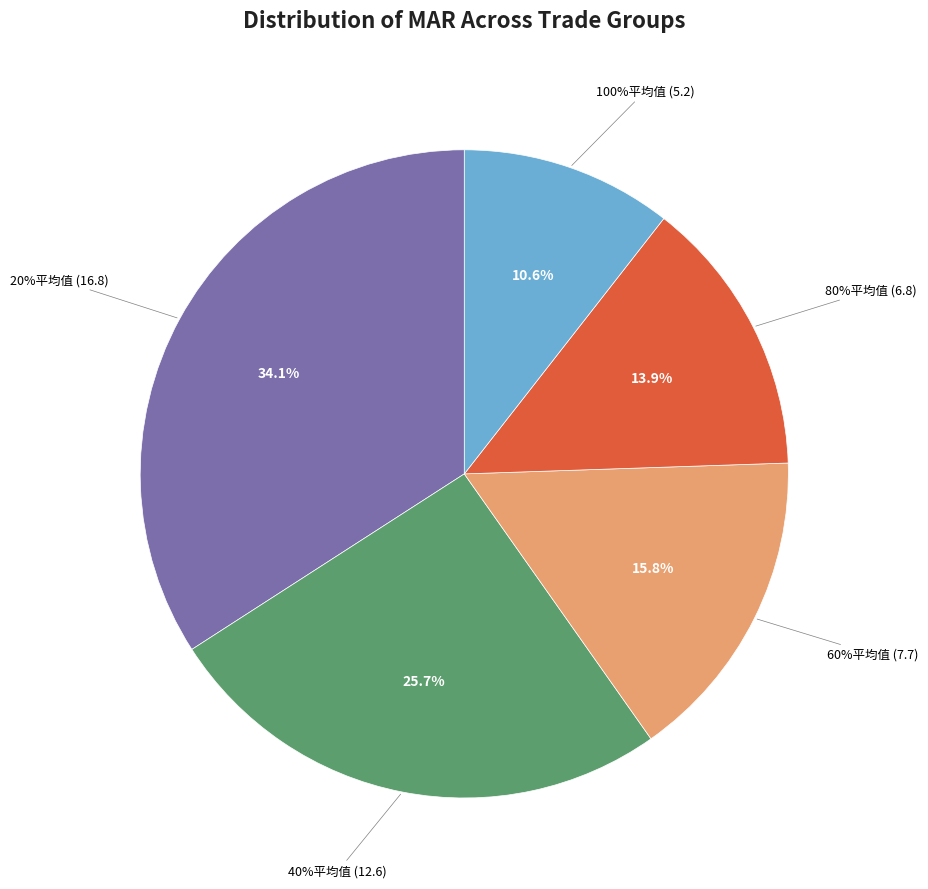

Combined, do 20%平均值 and 80%平均值 account for over 50%?

No